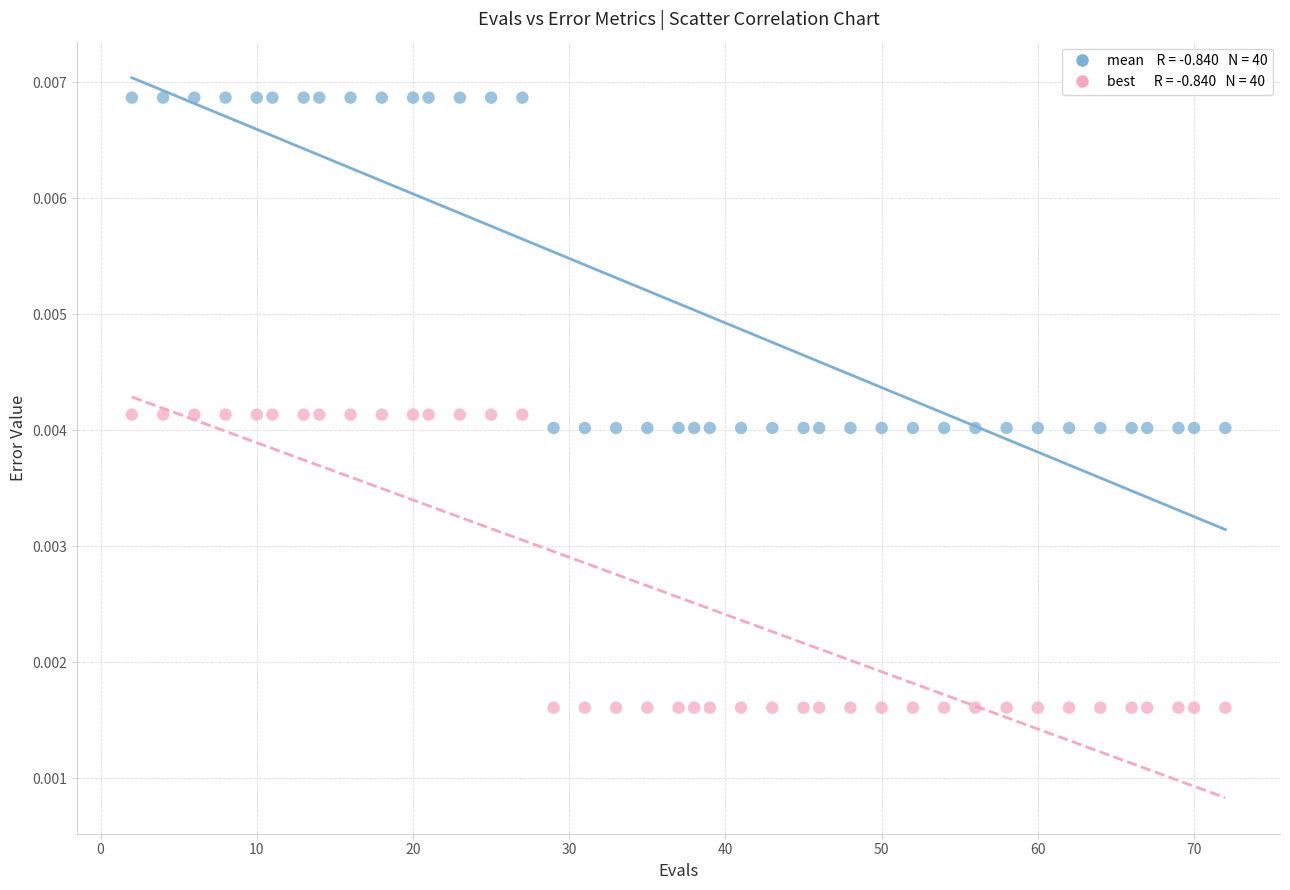

Across all data points, what is the range of X values (max minus min)?

70.0